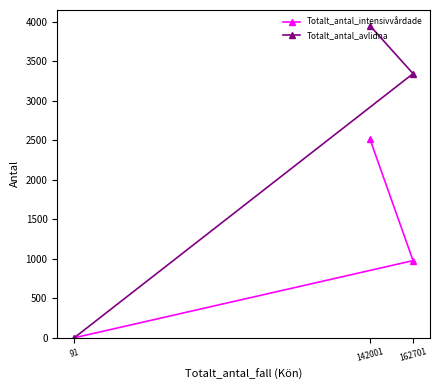

At which label does Totalt_antal_intensivvårdade reach its minimum?

91